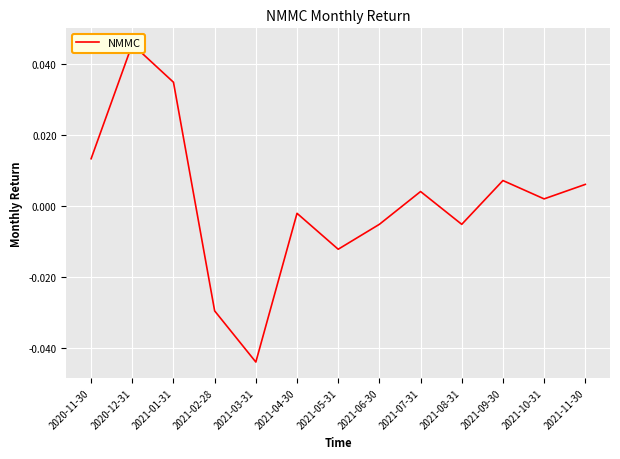

List the labels in order of value, smallest first.

2021-03-31, 2021-02-28, 2021-05-31, 2021-08-31, 2021-06-30, 2021-04-30, 2021-10-31, 2021-07-31, 2021-11-30, 2021-09-30, 2020-11-30, 2021-01-31, 2020-12-31